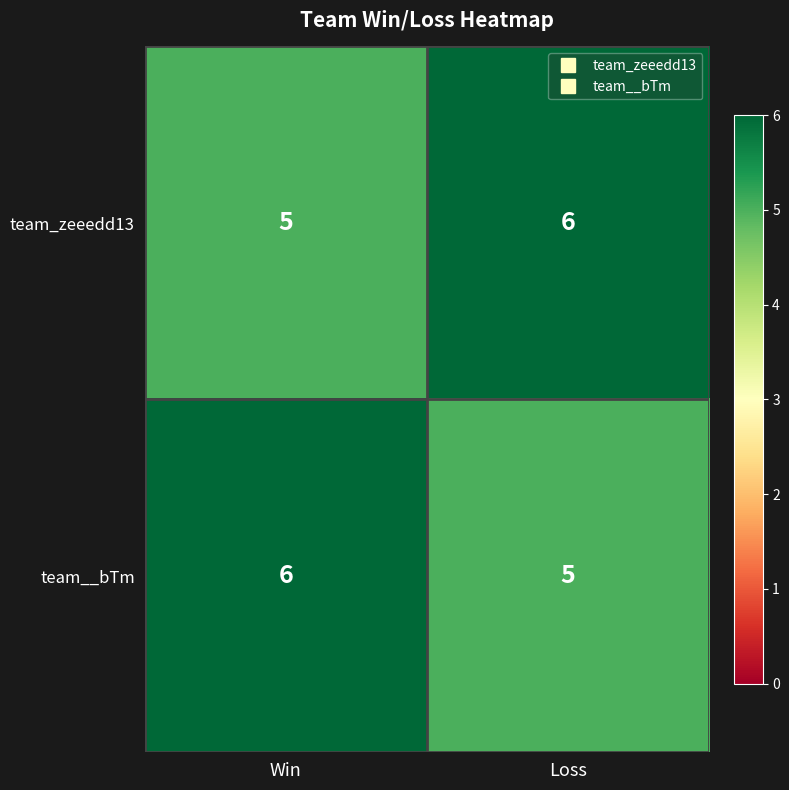

What is the average value of the team_zeeedd13 series?

6